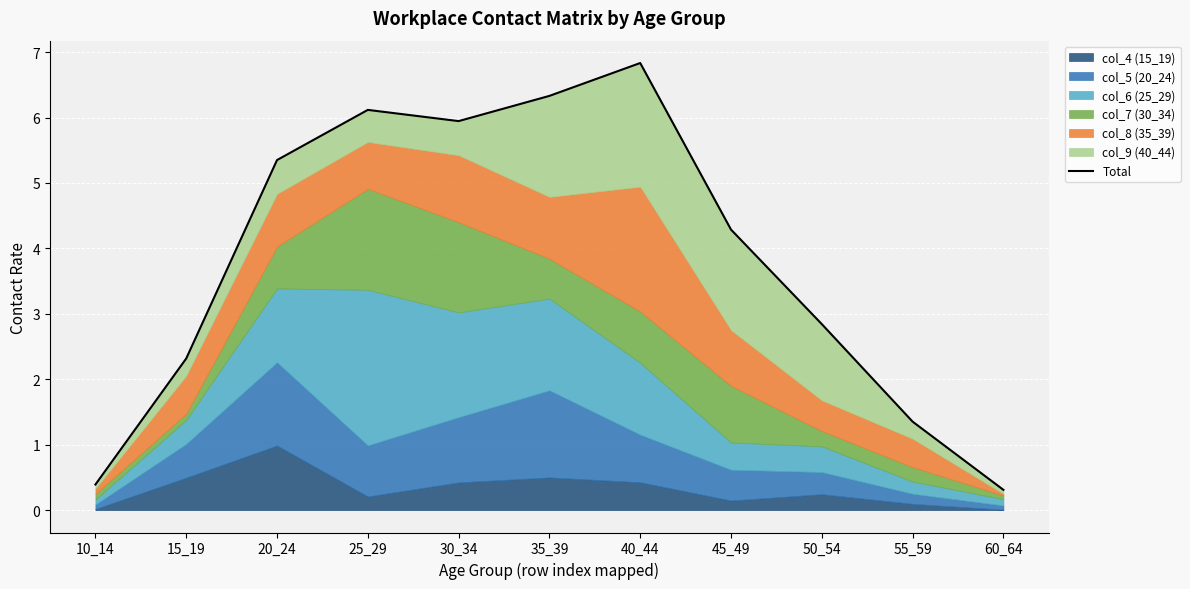

Reading left to right, extract all data points from this chart.

10_14=0.4	15_19=2.3	20_24=5.4	25_29=6.1	30_34=5.9	35_39=6.3	40_44=6.8	45_49=4.3	50_54=2.8	55_59=1.4	60_64=0.3